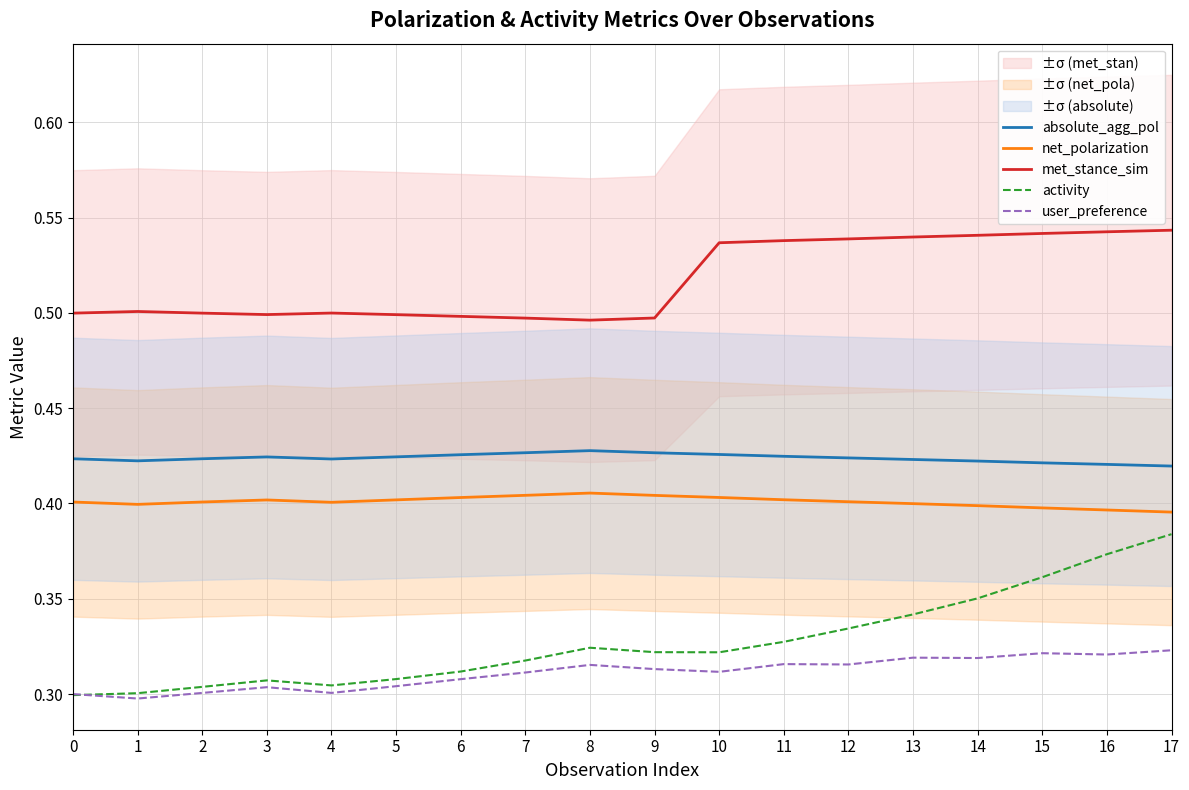

How many met_stance_sim values are between 0 and 1?

18